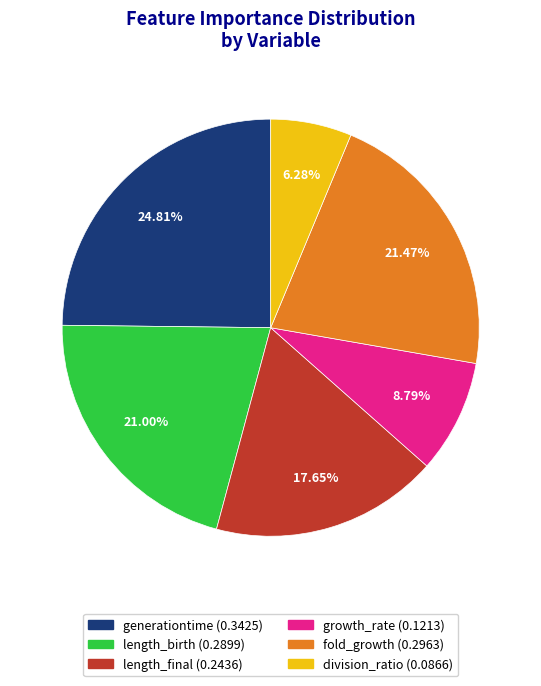

Does fold_growth account for over 50% of the chart?

No